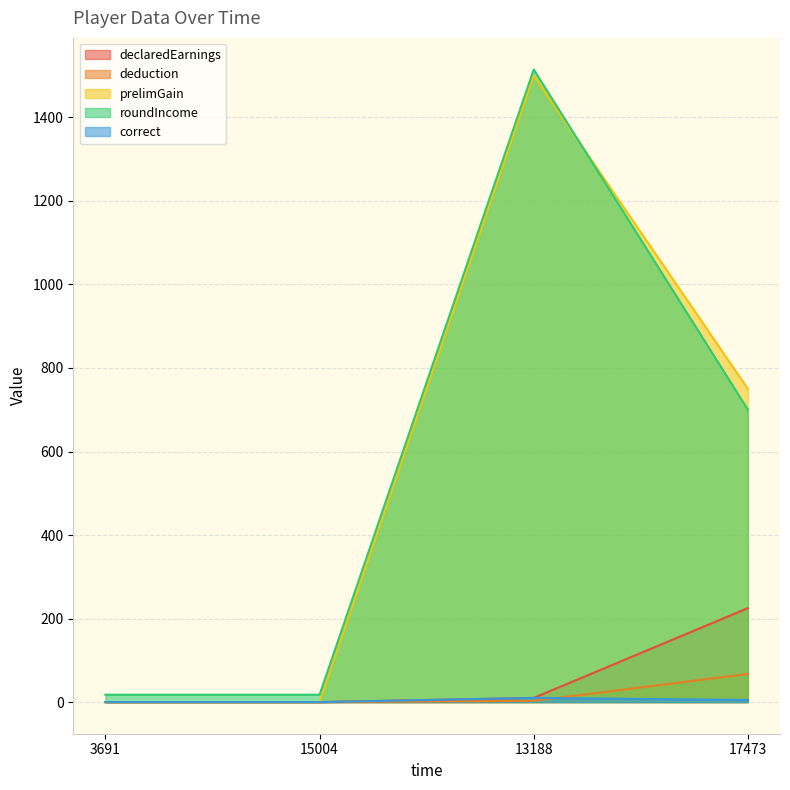

Reading right to left, list all the values displayed in this chart.

declaredEarnings: 17473=225.0	13188=10.0	15004=0.0	3691=0.0
deduction: 17473=67.5	13188=3.0	15004=0.0	3691=0.0
prelimGain: 17473=750.0	13188=1500.0	15004=0.0	3691=0.0
roundIncome: 17473=700.1	13188=1514.6	15004=17.6	3691=17.6
correct: 17473=5.0	13188=10.0	15004=0.0	3691=0.0